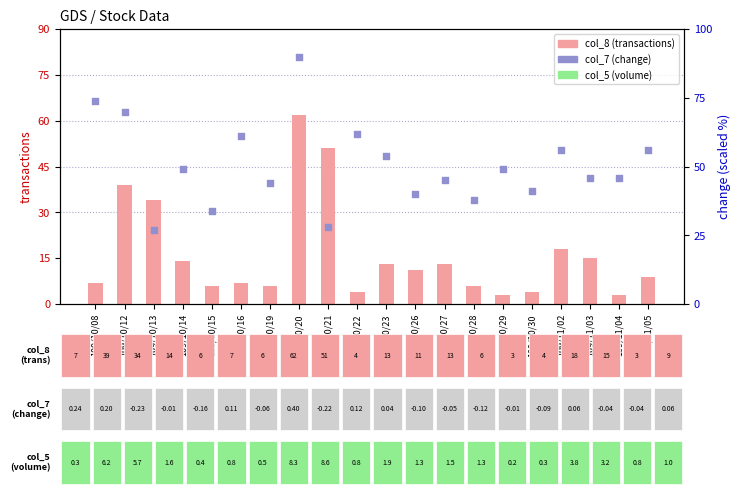

Which series has the largest total across all categories?

col_7 (change %)